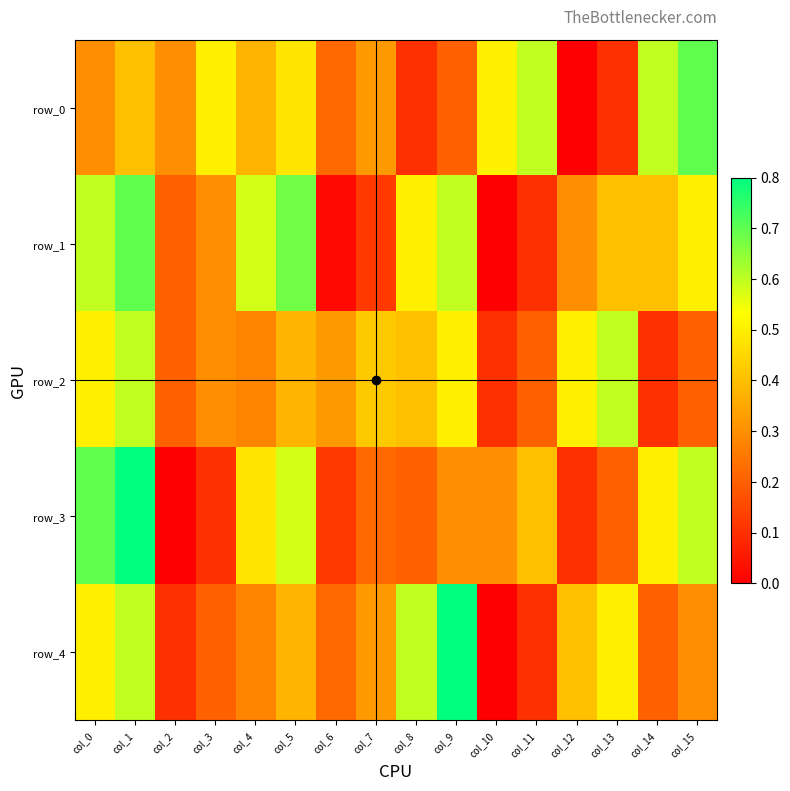

Rank the series by their maximum value, from lowest to highest.

row_2, row_0, row_1, row_3, row_4